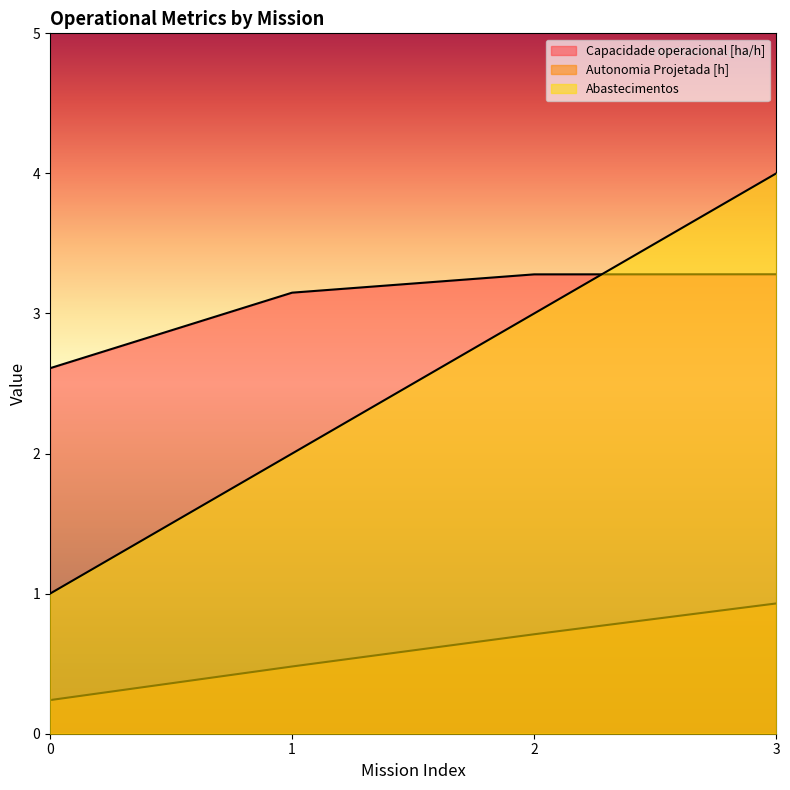

True or false: Capacidade operacional [ha/h] and Autonomia Projetada [h] cross at least once.

False